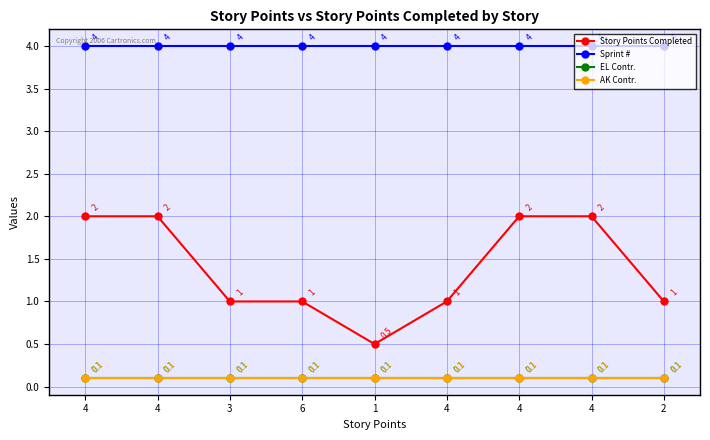

What is the difference between the highest and lowest values at 4?

3.9